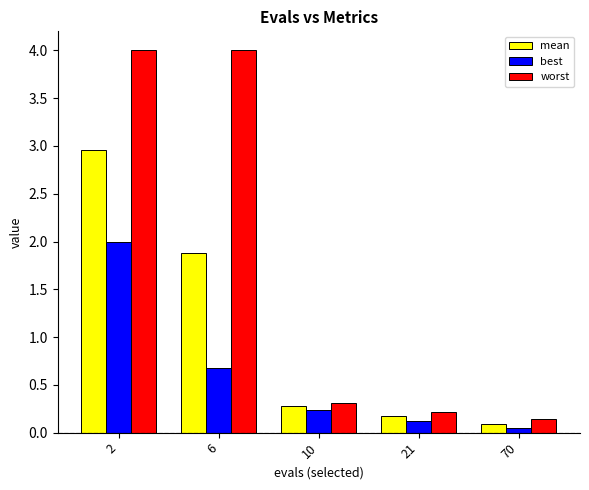

At 70, list the series in order from smallest to largest.

best, mean, worst